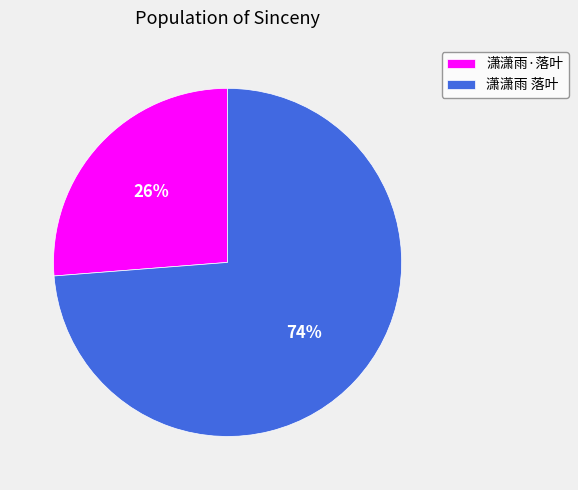

To the nearest percent, what is the combined percentage of 潇潇雨 落叶 and 潇潇雨·落叶?

100%